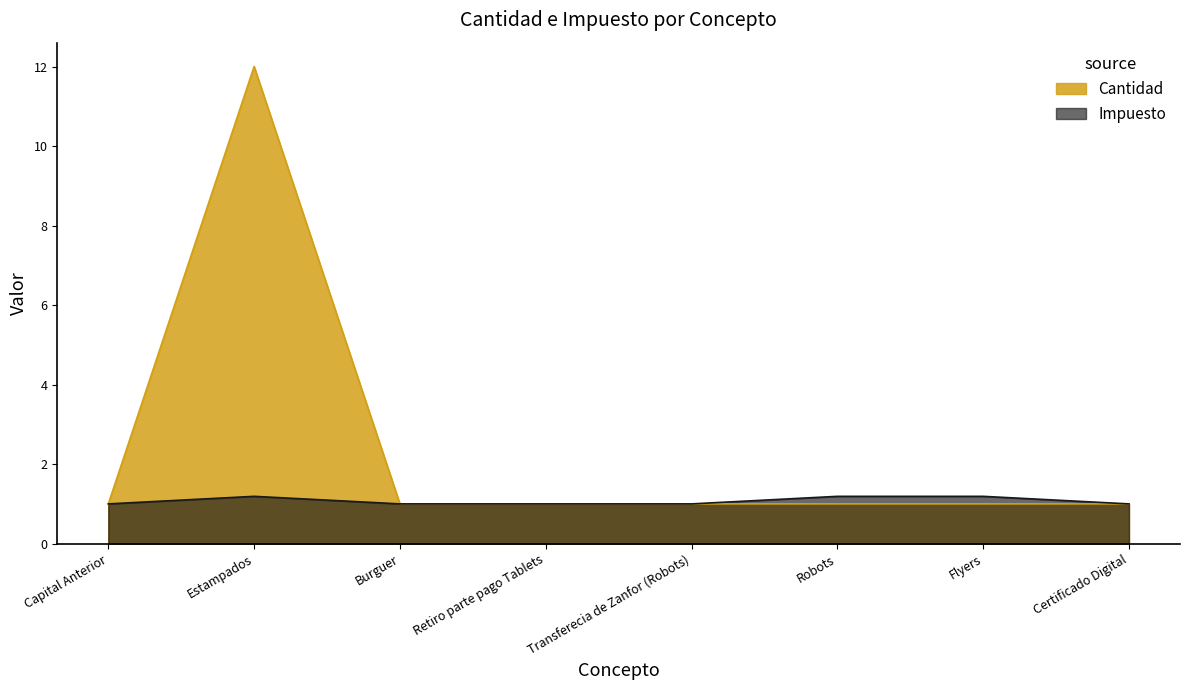

The value of Impuesto at Certificado Digital is 1.0. True or false?

True